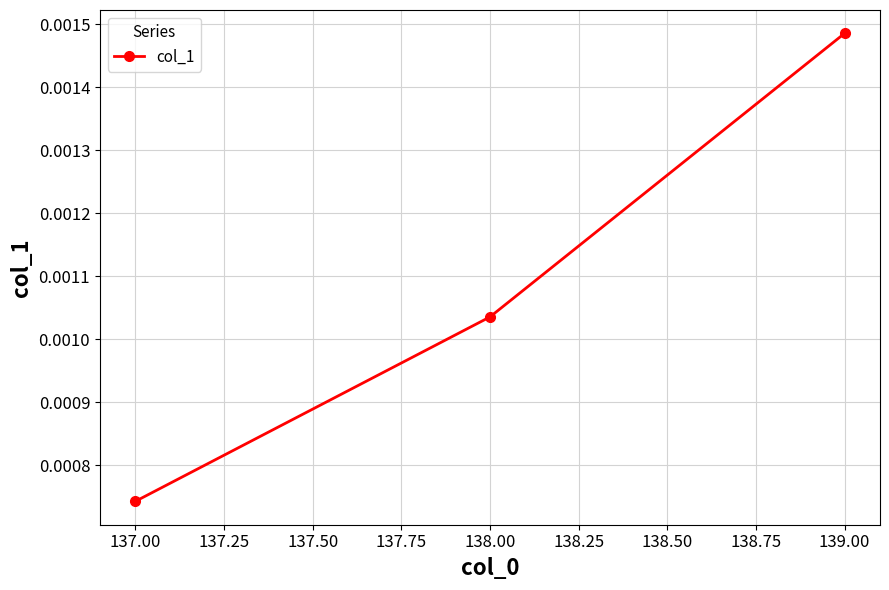

Which label corresponds to the largest value in the chart?

139.00